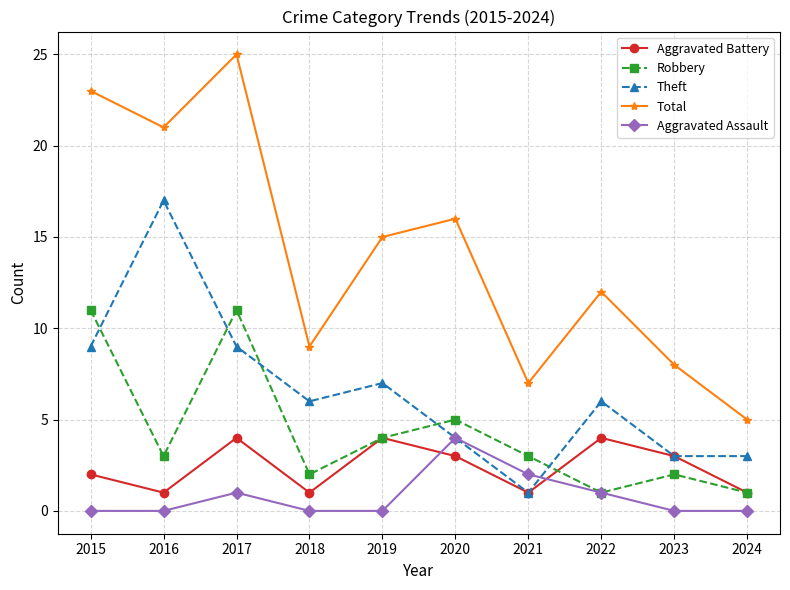

Which series has the largest range (max minus min)?

Total